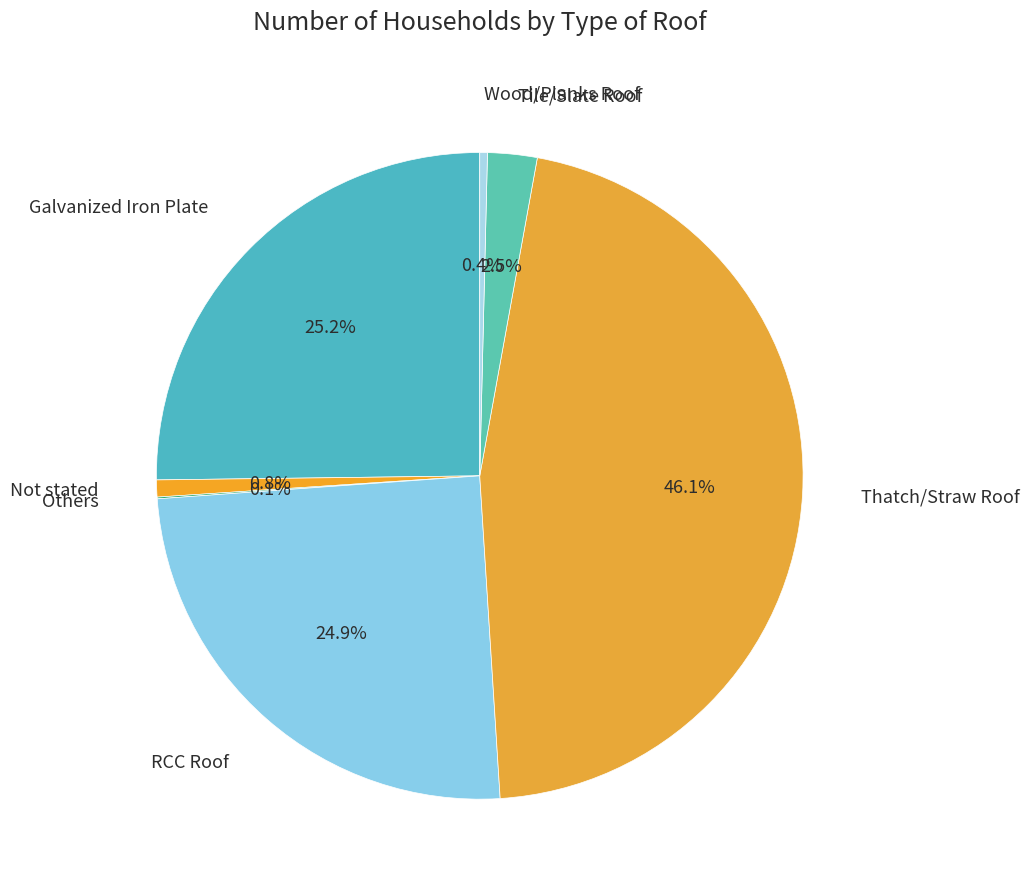

To the nearest percent, what percentage of the pie is Not stated?

1%